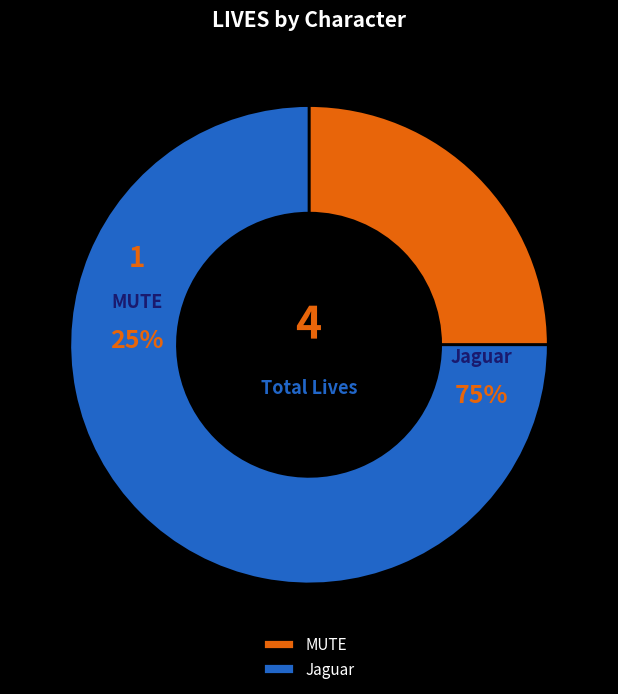

Count the number of slices in the pie.

2